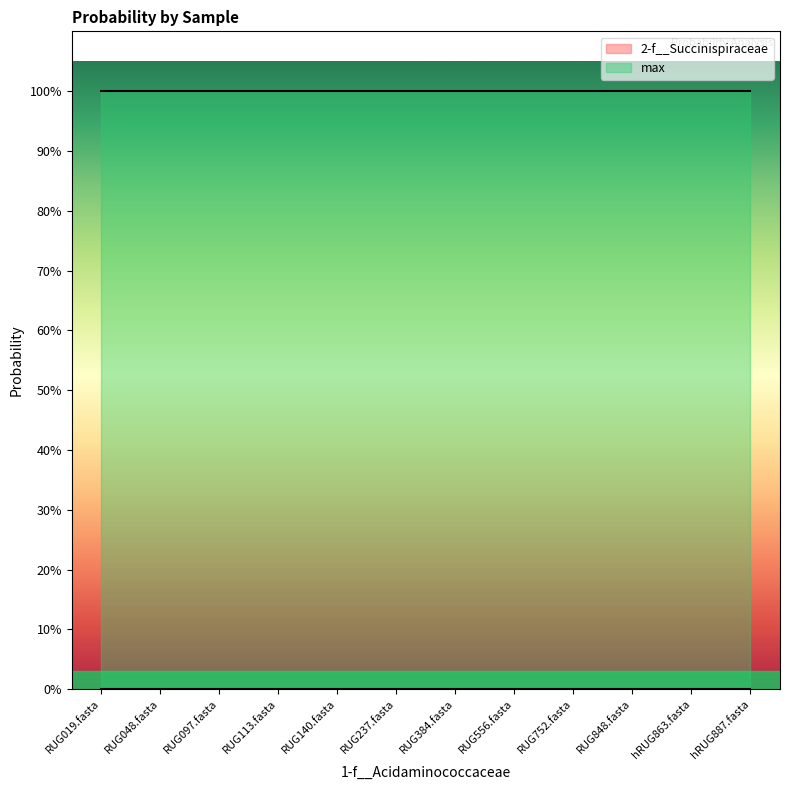

Is this an area chart (filled region under the line)?

No